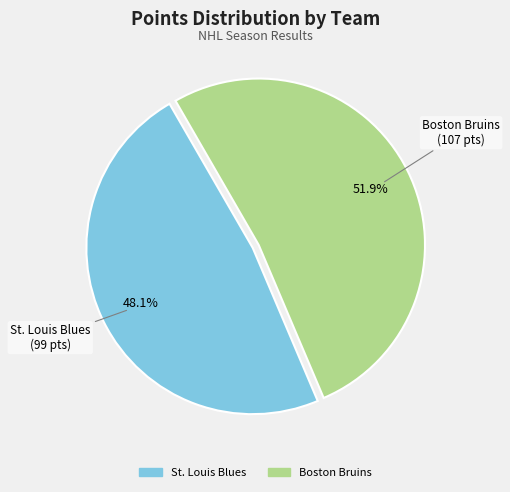

Is there a majority slice in this chart?

Yes